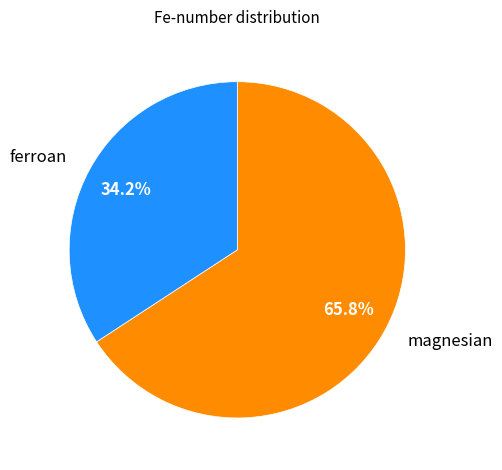

What percentage is NOT represented by ferroan?

65.8%